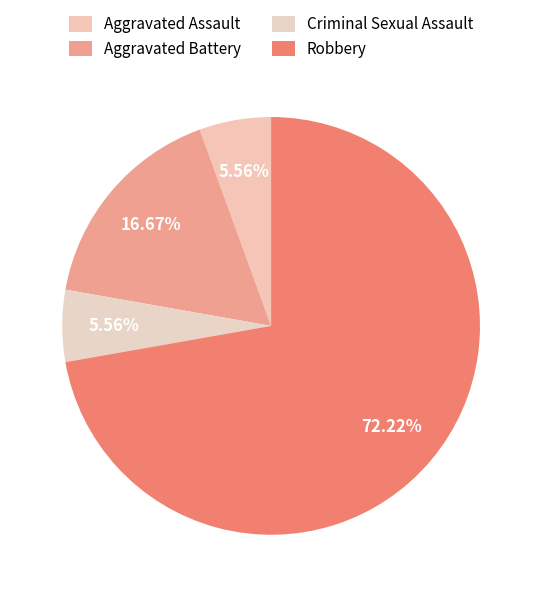

What percentage is NOT represented by Aggravated Battery?

83.3%